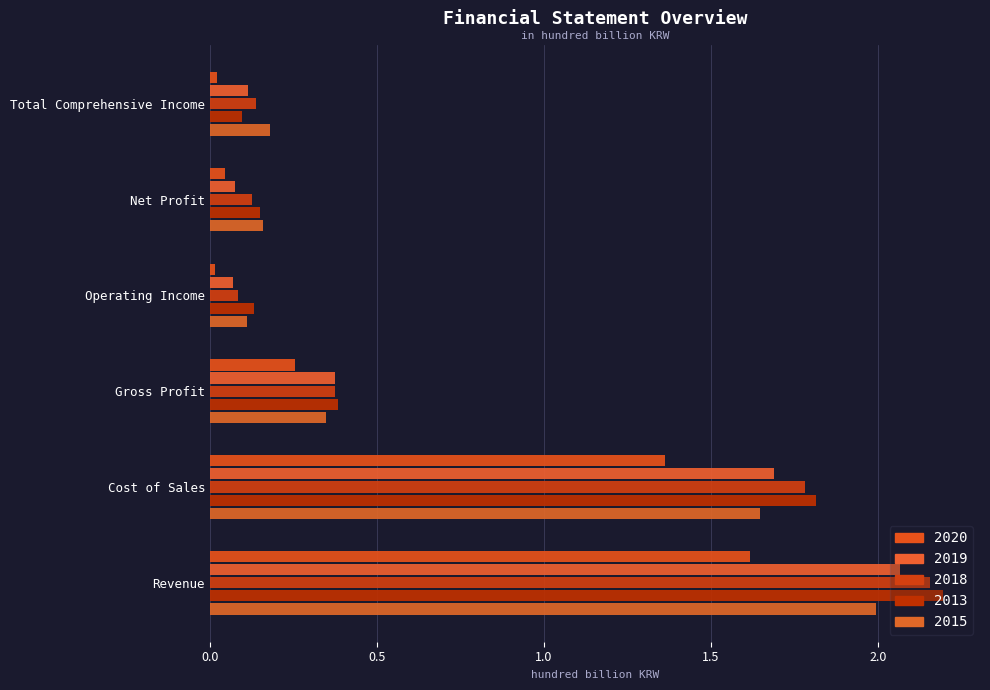

The 2018 series shows 3.6 at Revenue. True or false?

False